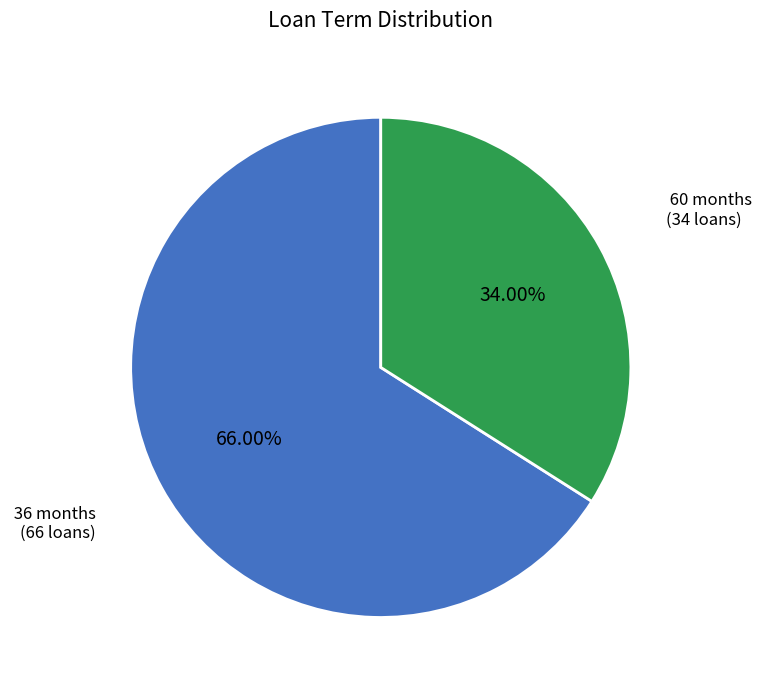

Is there any slice that represents more than half of the pie?

Yes